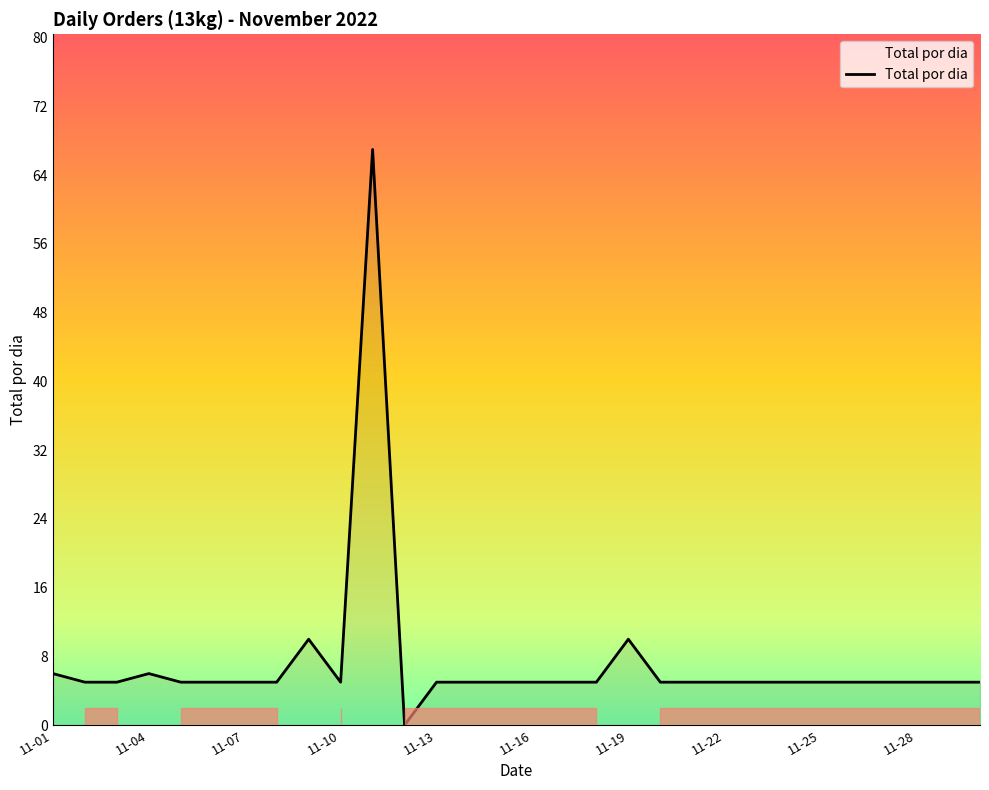

What is the difference between the maximum and minimum values?

67